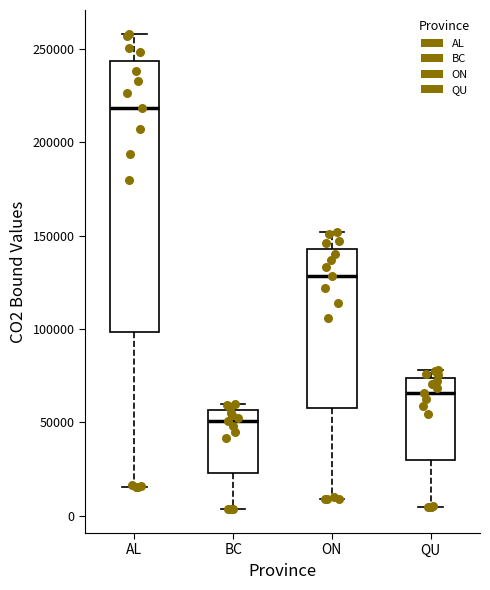

Comparing the boxes themselves (not the whiskers), which one is the tallest?

AL